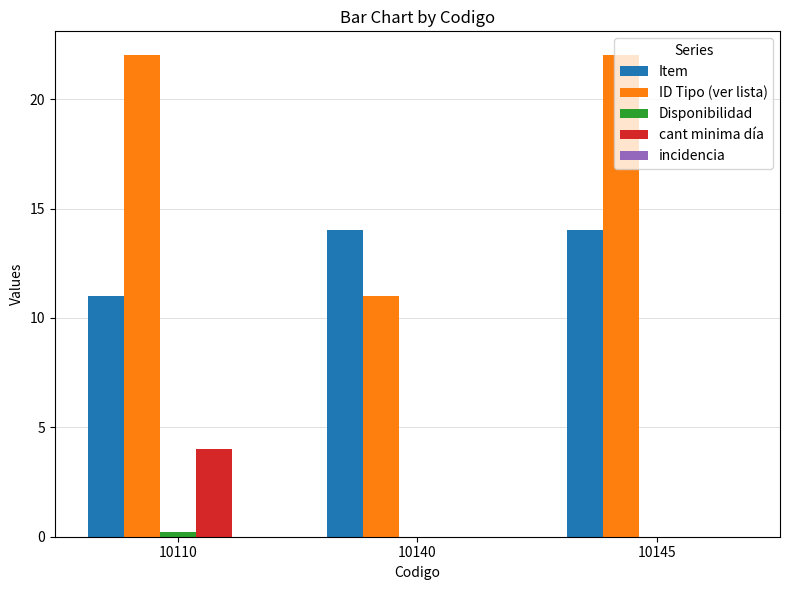

At which label is ID Tipo (ver lista) closest to 16?

10140